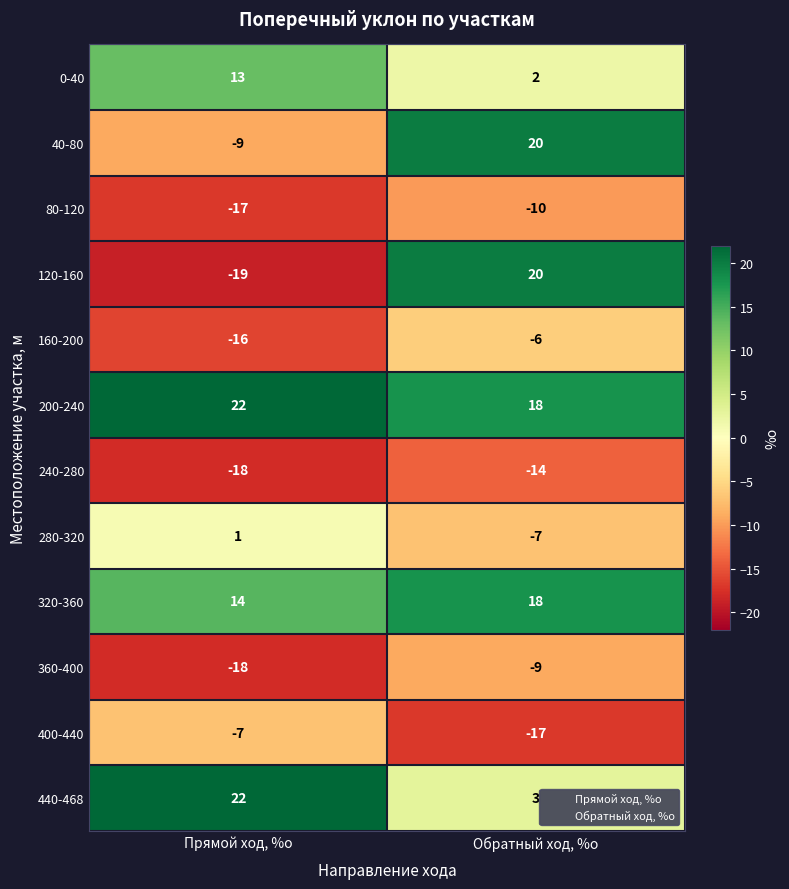

What is the total value across all series at Прямой ход, %о?

-32